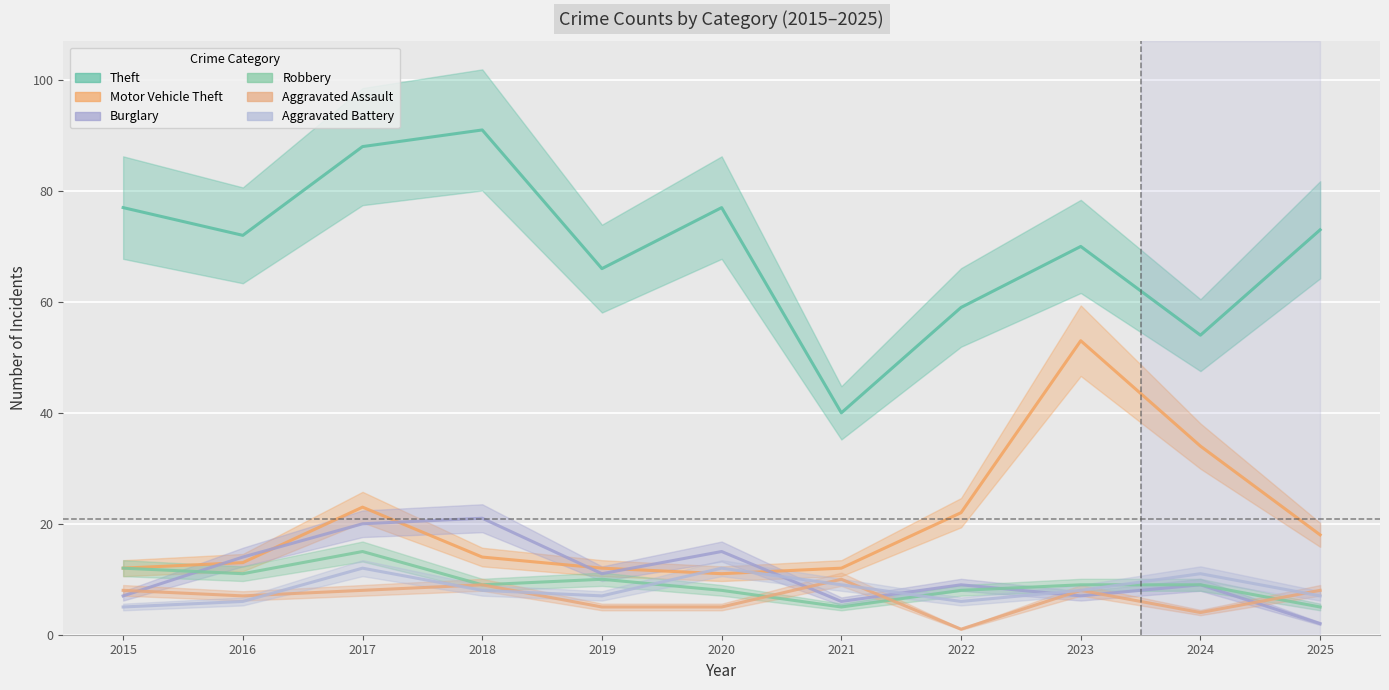

How many distinct data groups are displayed?

6